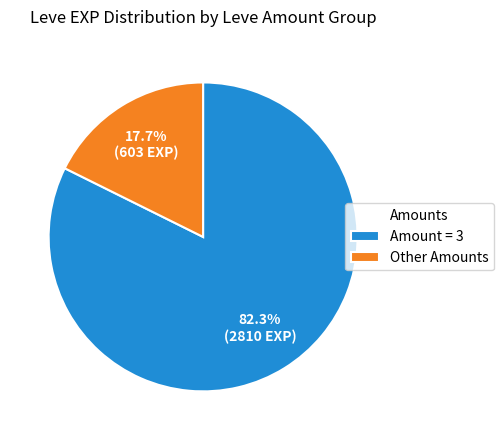

Which slice is the smallest?

Other Amounts